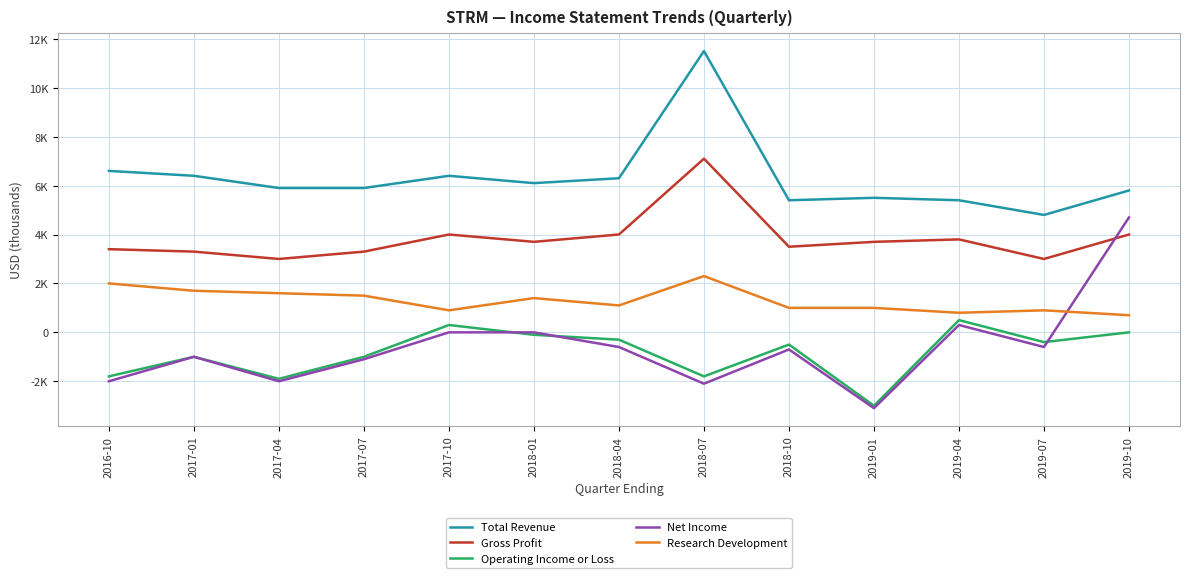

What is the difference between the Operating Income or Loss values at 2018-10 and 2016-10?

1300